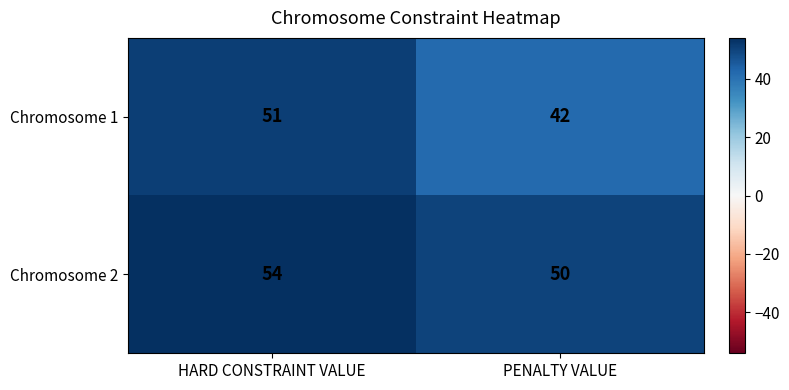

Which series has the largest range (max minus min)?

Chromosome 1